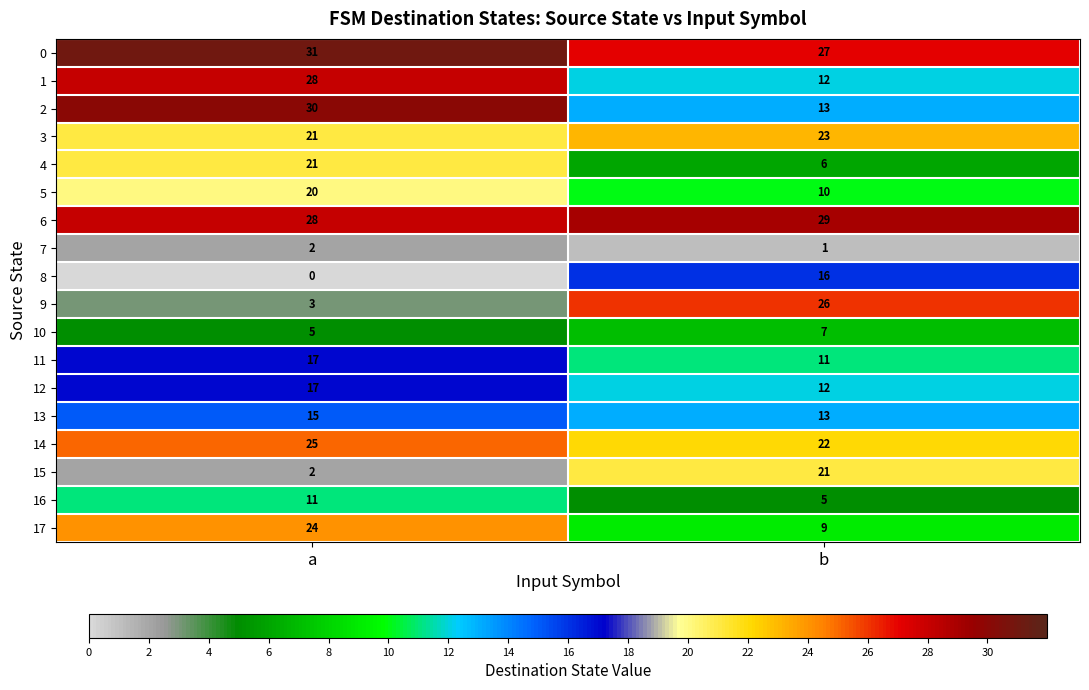

What is the average value of the 5 series?

15